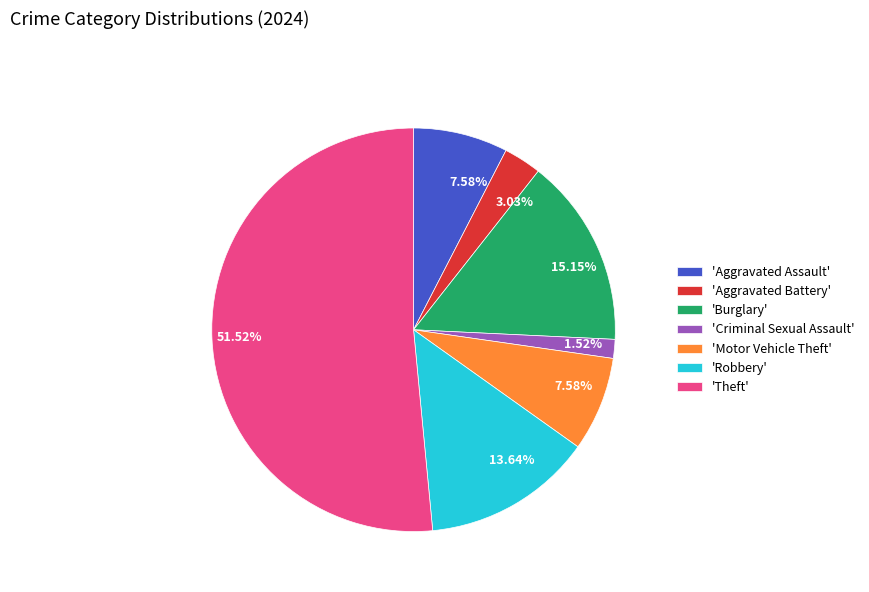

Which slice is the smallest?

'Criminal Sexual Assault'